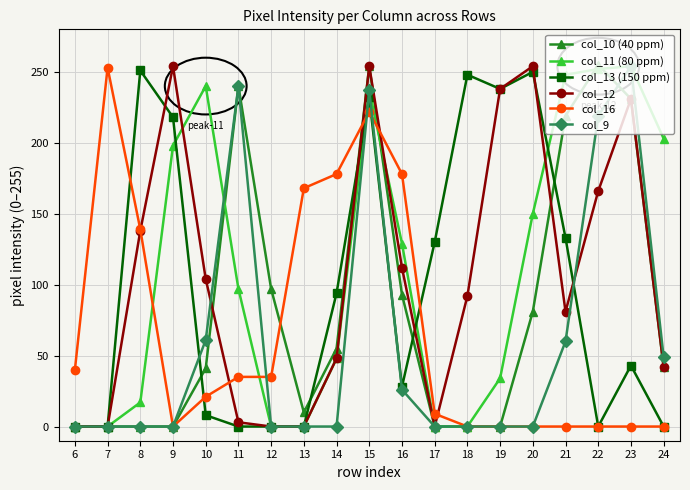

Between 7 and 17, which series saw the biggest shift?

col_16